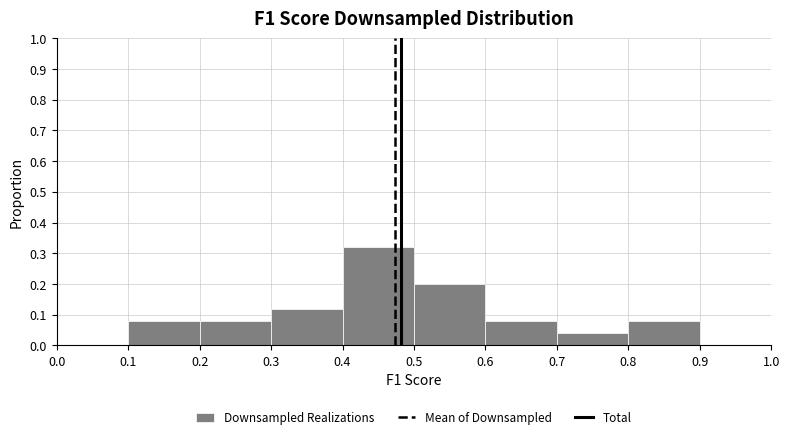

Reading left to right, list every bar in this chart as the range it spans on the x-axis followed by its height. The values are not printed on the chart, so give them approximately, as read against the axis.

0.0 to 0.1: 0
0.1 to 0.2: 0.08
0.2 to 0.3: 0.08
0.3 to 0.4: 0.12
0.4 to 0.5: 0.32
0.5 to 0.6: 0.20
0.6 to 0.7: 0.08
0.7 to 0.8: 0.04
0.8 to 0.9: 0.08
0.9 to 1.0: 0